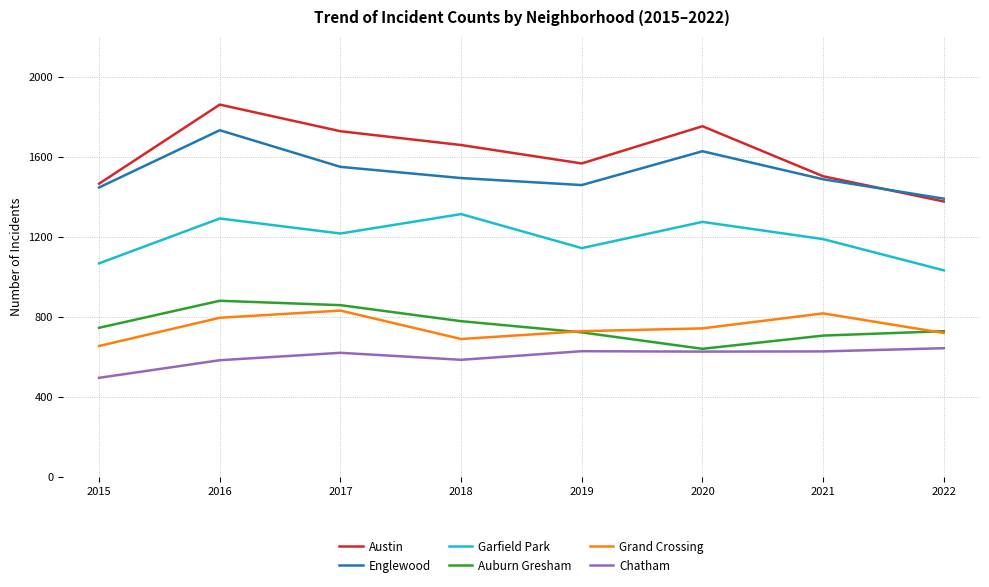

What are all the series names shown in the legend?

Austin, Englewood, Garfield Park, Auburn Gresham, Grand Crossing, Chatham